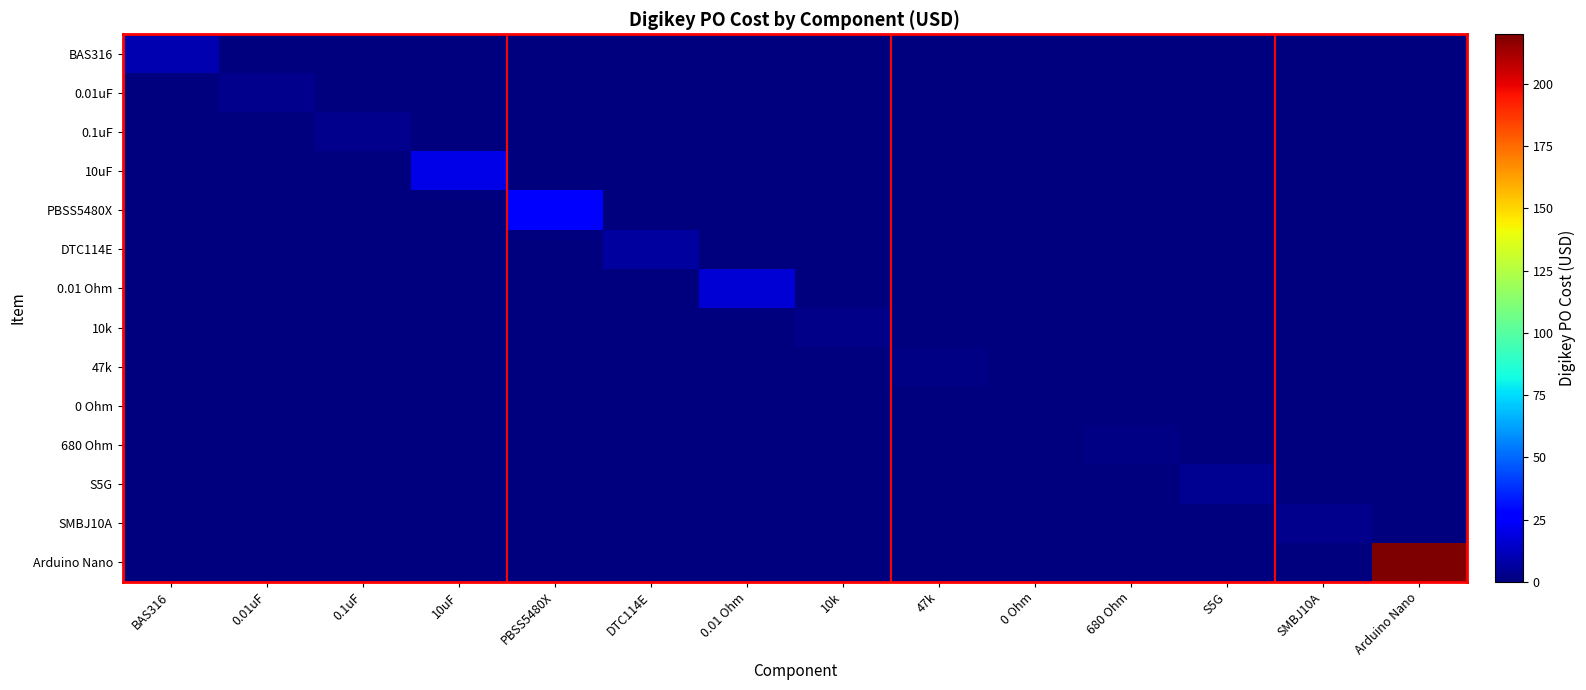

How many series are shown in this chart?

14